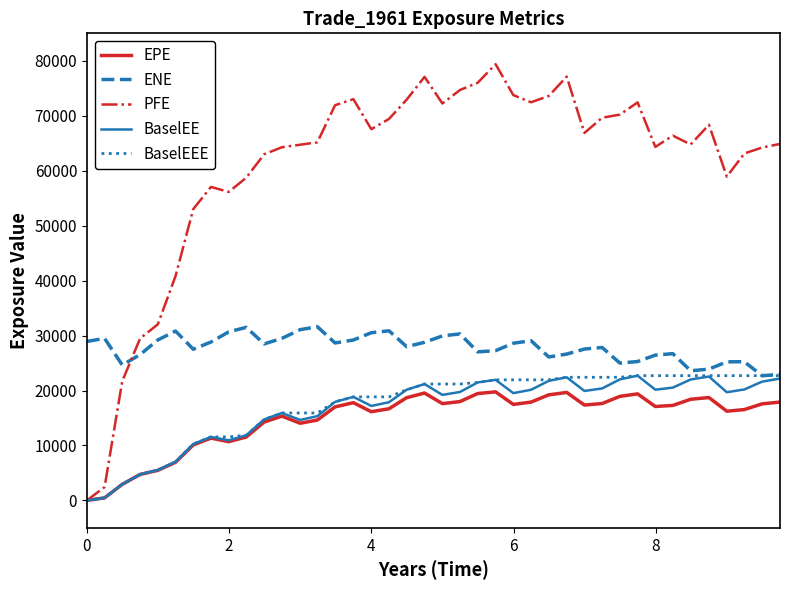

How many categories are shown in the chart?

40